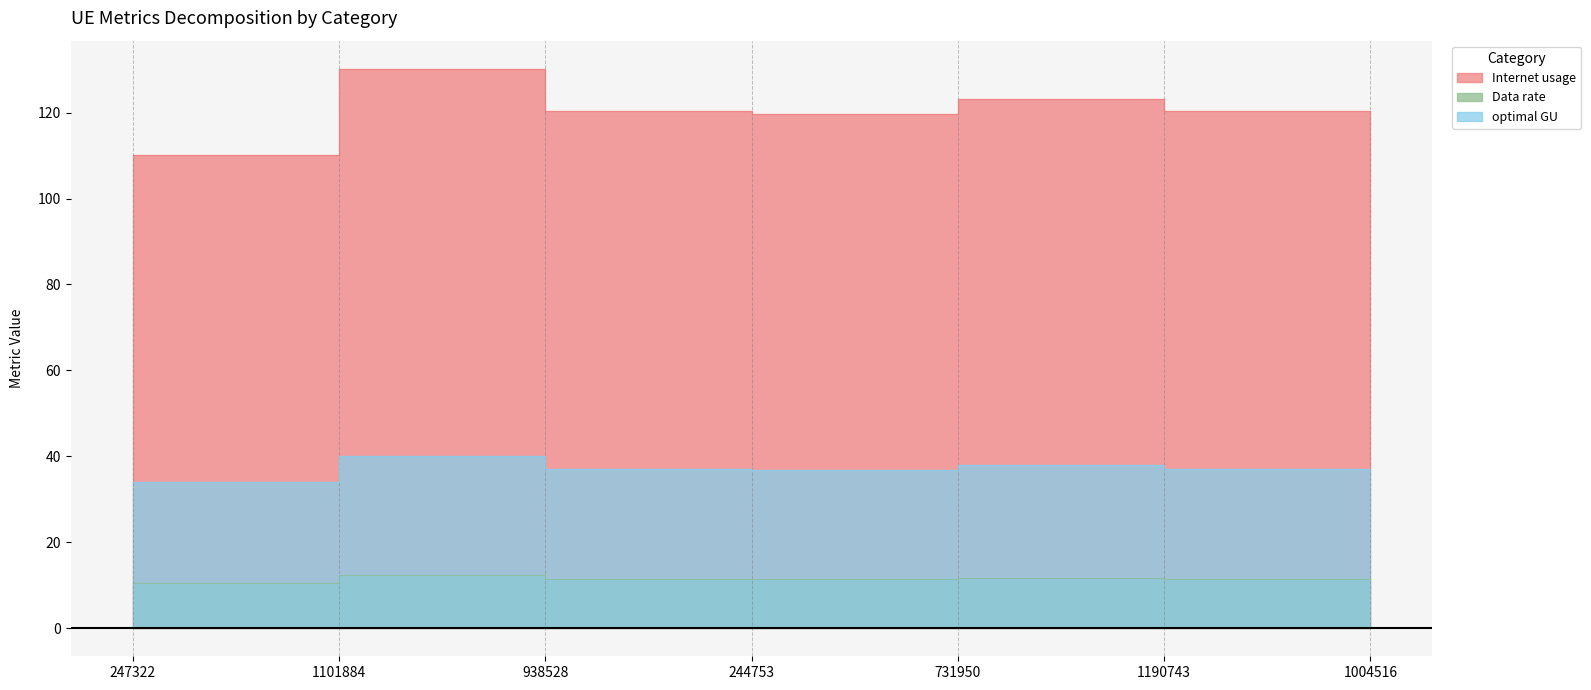

What is the difference between the Internet usage values at 938528 and 247322?

1.0